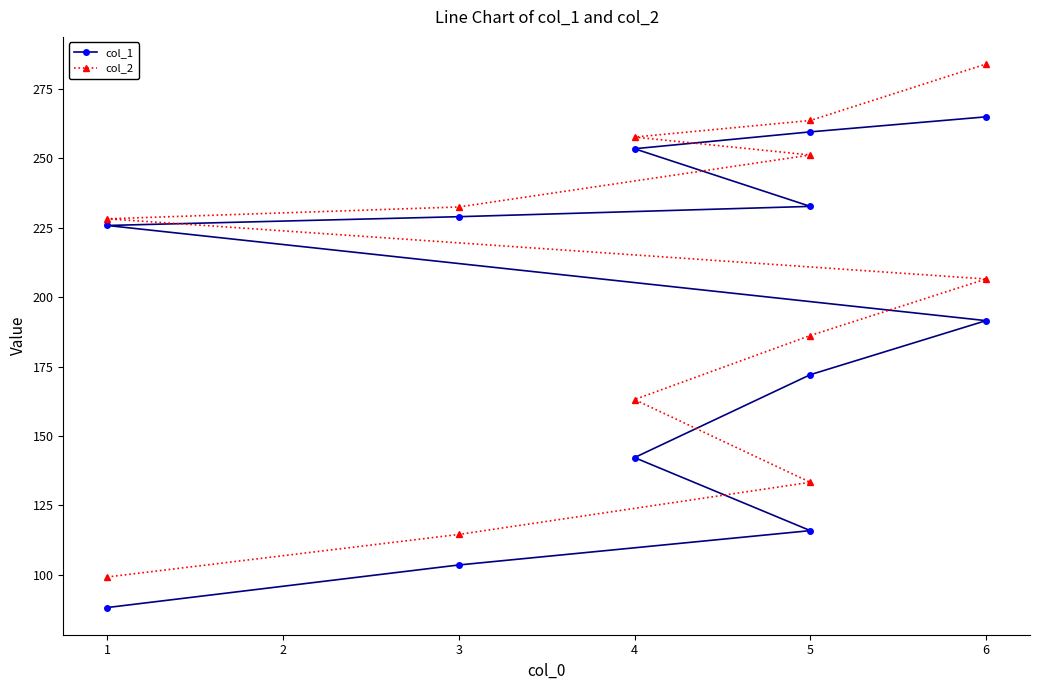

What is the highest value of the col_1 series?

264.9